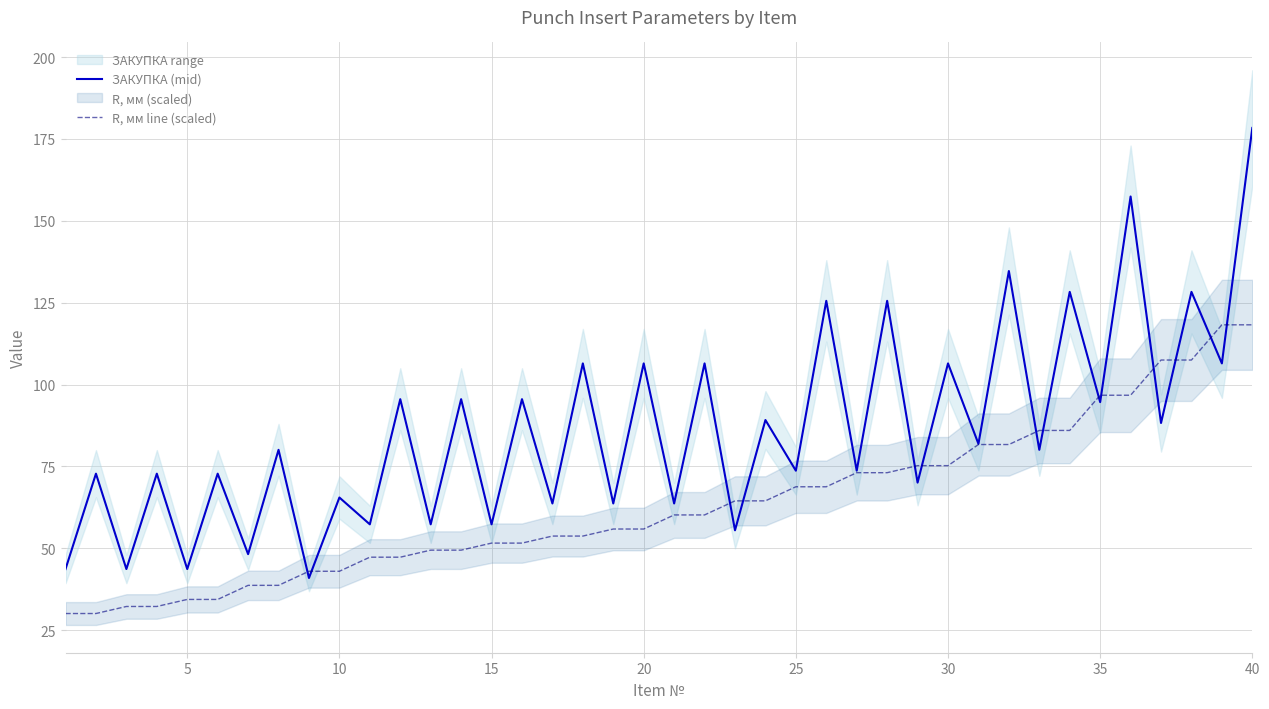

Is this an area chart (filled region under the line)?

No